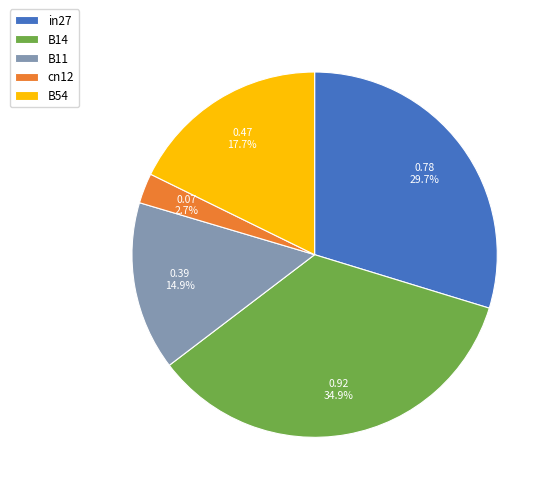

Does in27 account for over 50% of the chart?

No